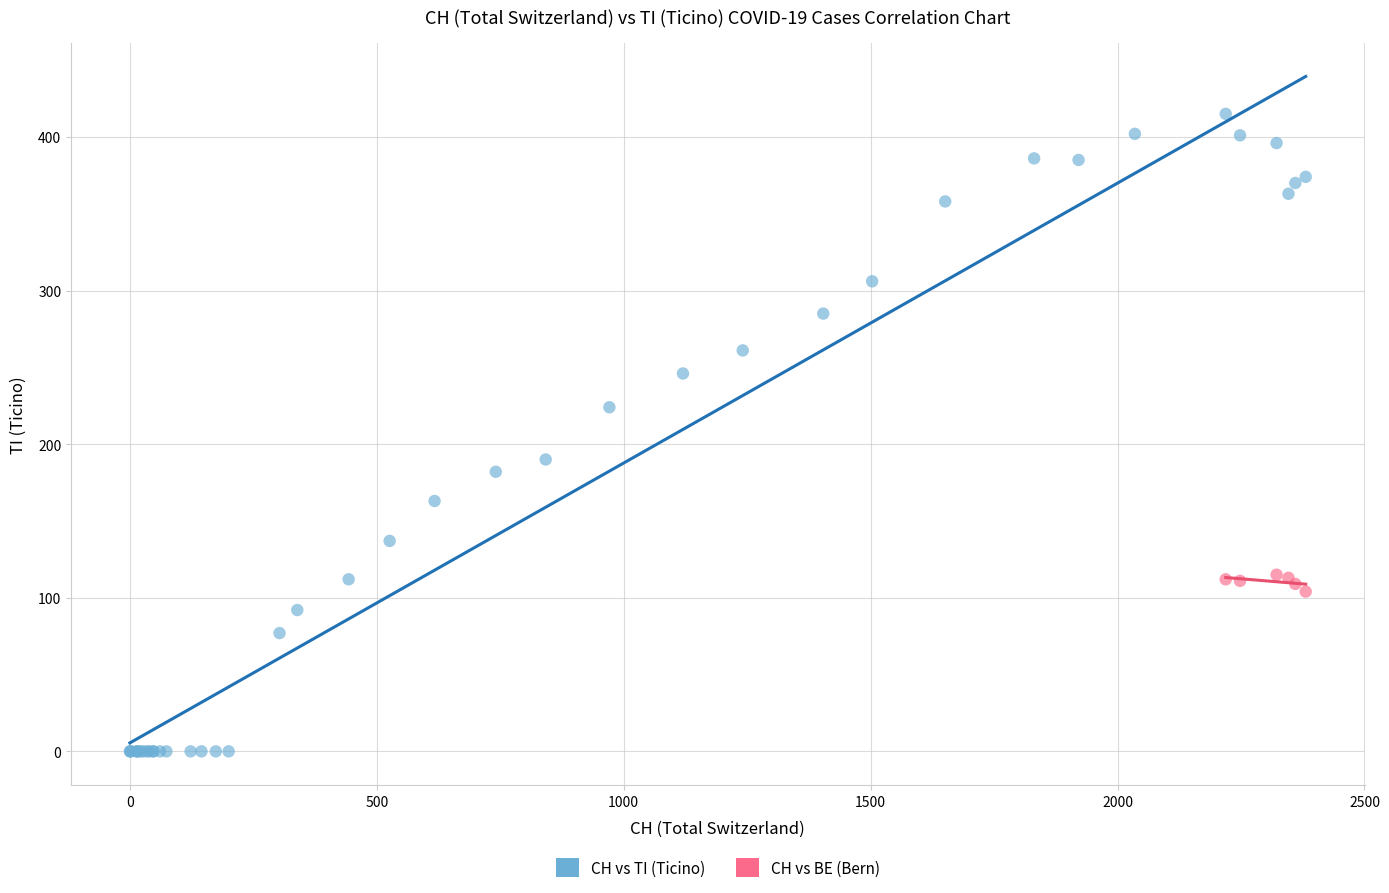

Which series has the largest Y range (max minus min)?

CH vs TI (Ticino)